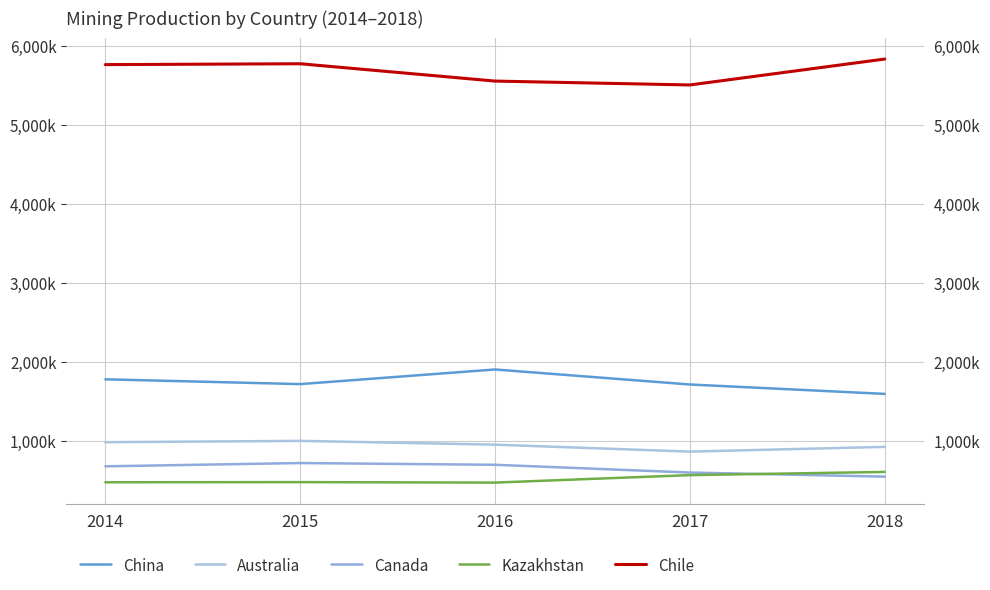

True or false: China and Canada cross at least once.

False